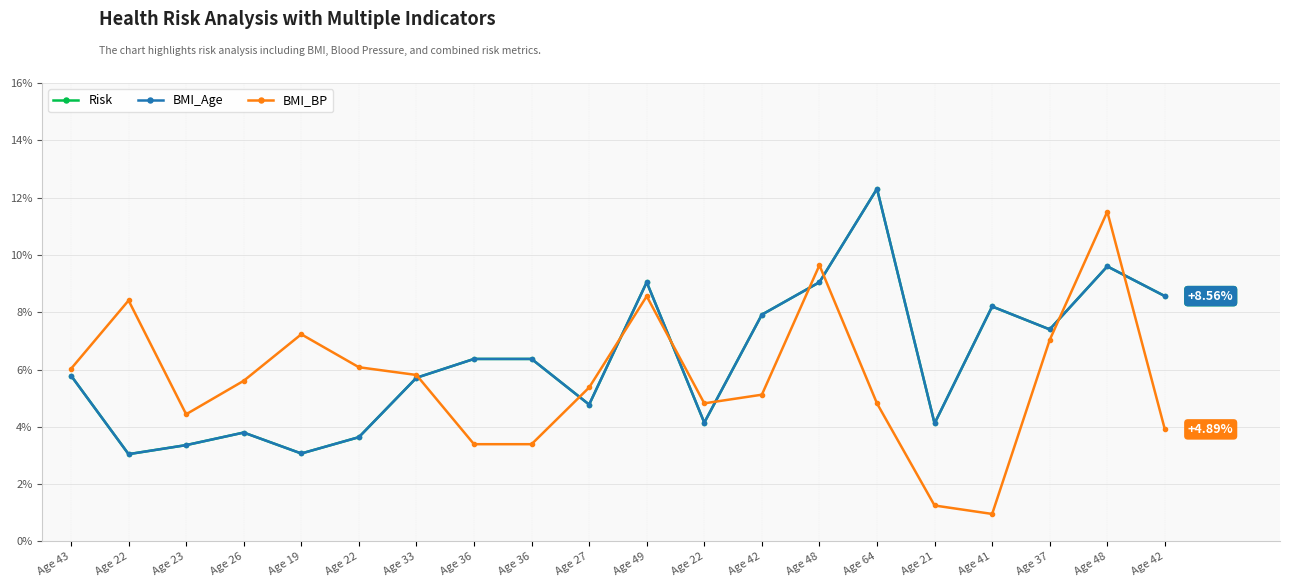

Rank the series at Age 48 from lowest to highest value.

Risk, BMI_Age, BMI_BP